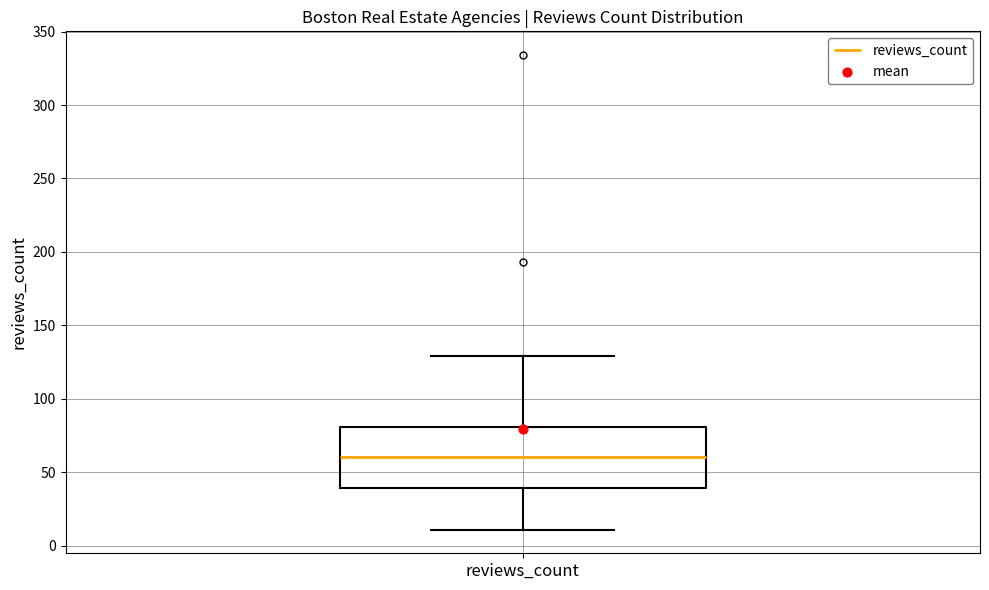

Read this box plot against the y-axis: the position of the median line, the range covered by the box, and the ends of both whiskers. The values are not printed on the chart, so give them approximately, as read against the axis.

median 60, box 40 to 80, whiskers 10 to 130